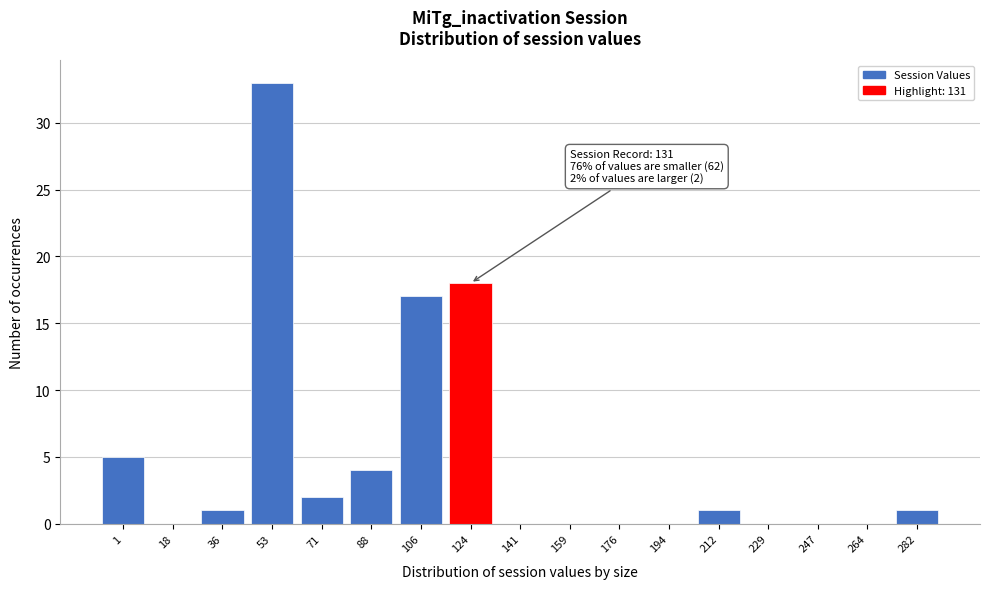

Reading right to left, what are all the values shown in this chart?

282=1	264=0	247=0	229=0	212=1	194=0	176=0	159=0	141=0	124=18	106=17	88=4	71=2	53=33	36=1	18=0	1=5